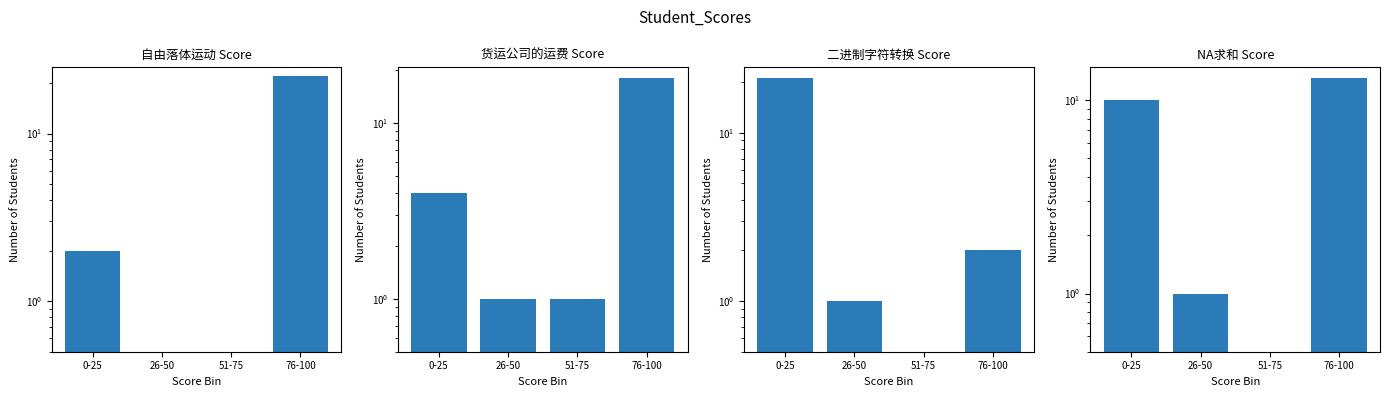

What is the difference between the NA求和 Score values at 76-100 and 0-25?

3